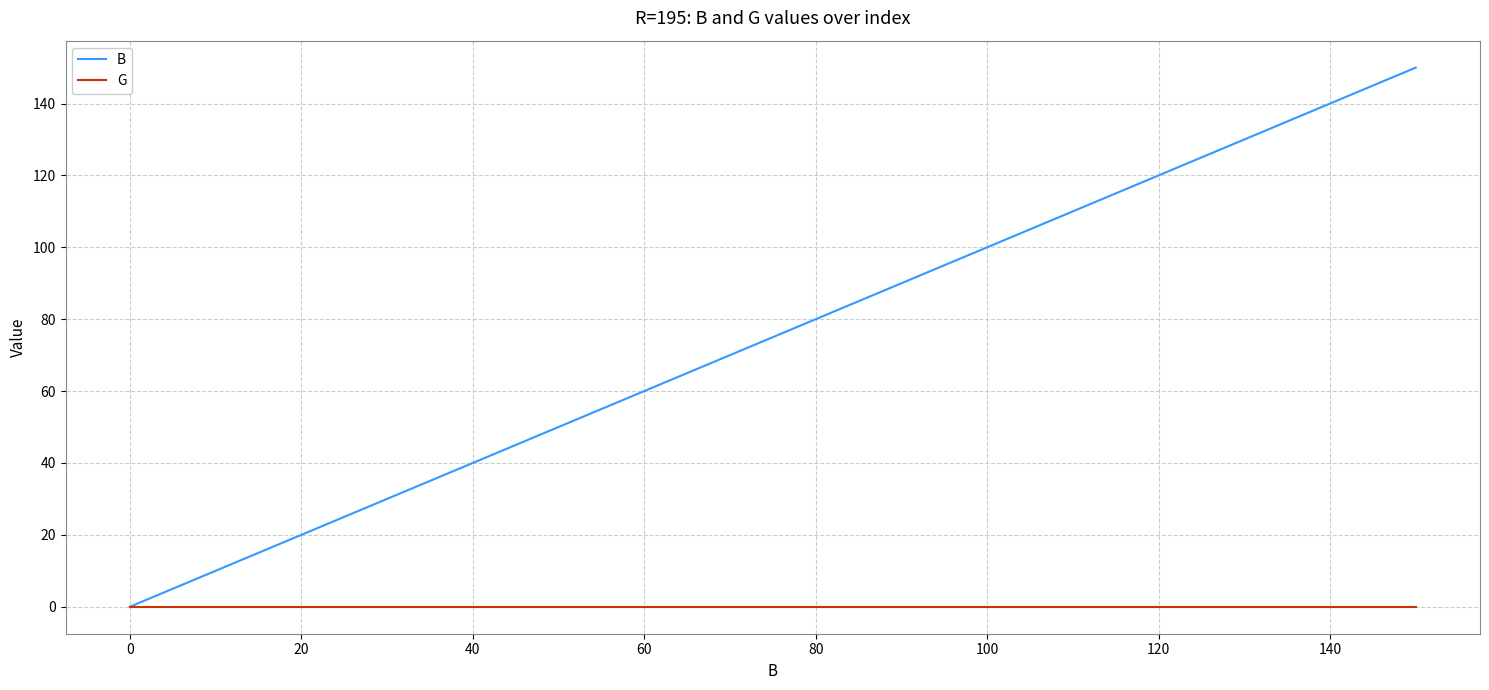

Rank the series by their average value, from highest to lowest.

B, G